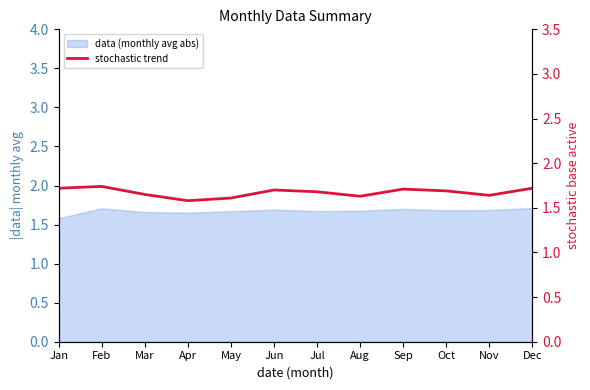

What is the difference between the values at Apr and Jul?

0.1